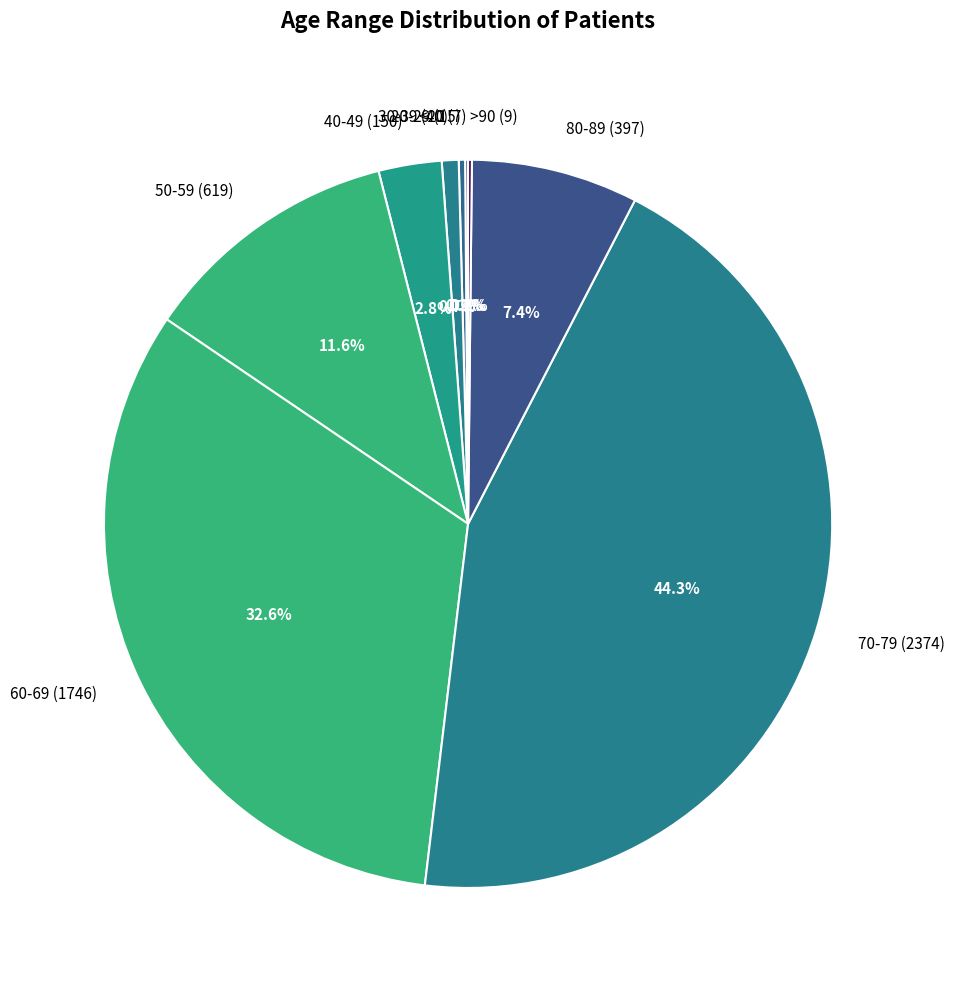

What percentage do 30-39 (40) and 20-29 (15) together represent?

1.0%